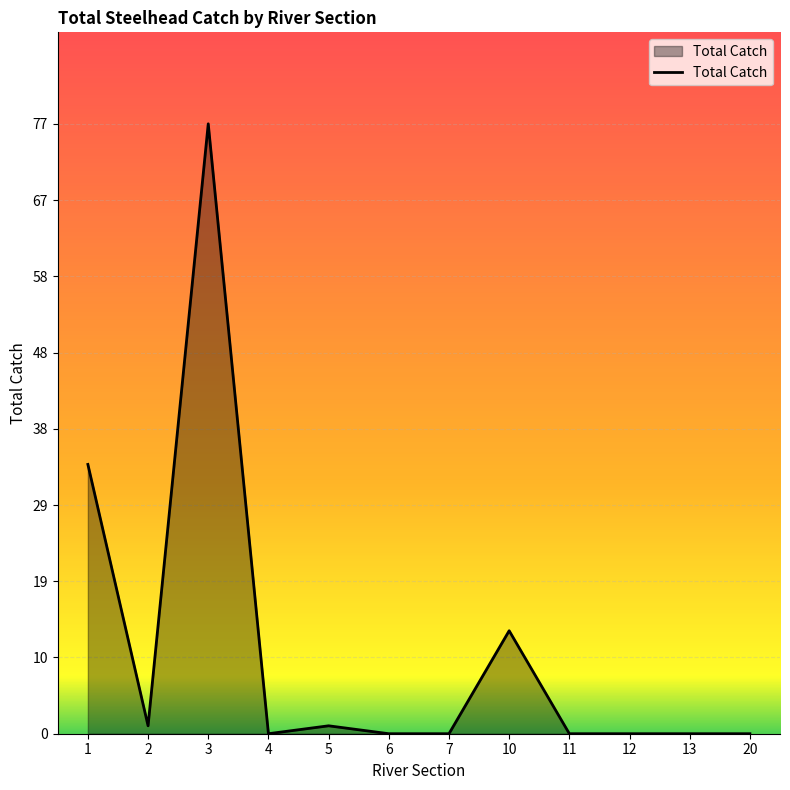

What value does the data have at 3, to the nearest 10?

80